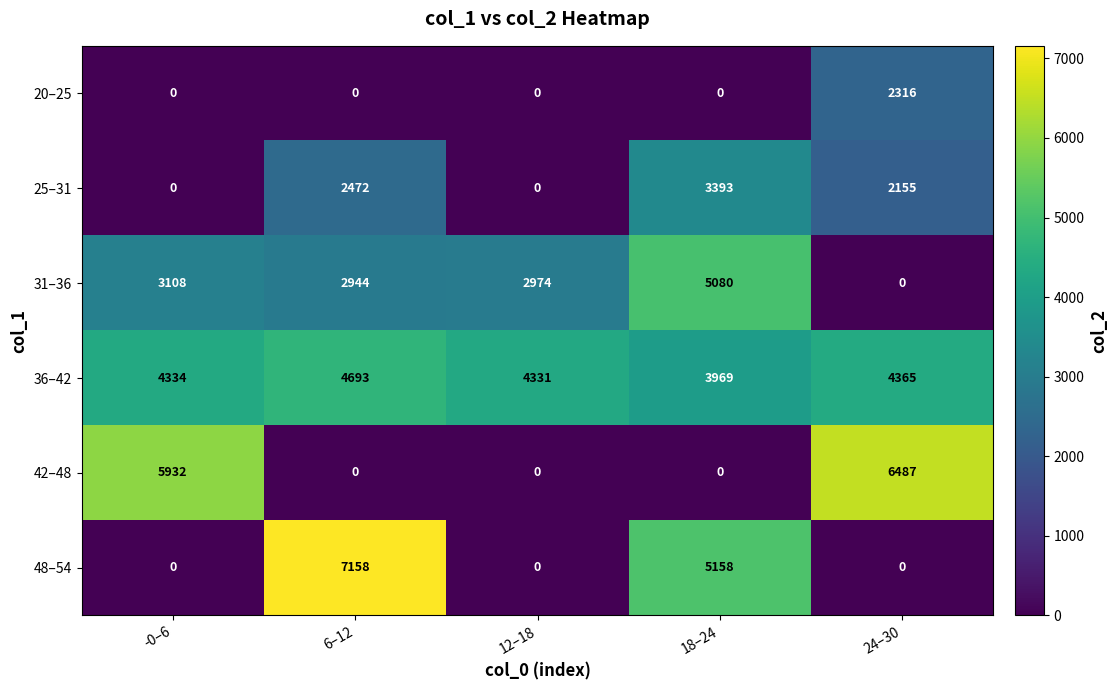

True or false: 42–48 has a value of 2654 at 18–24.

False